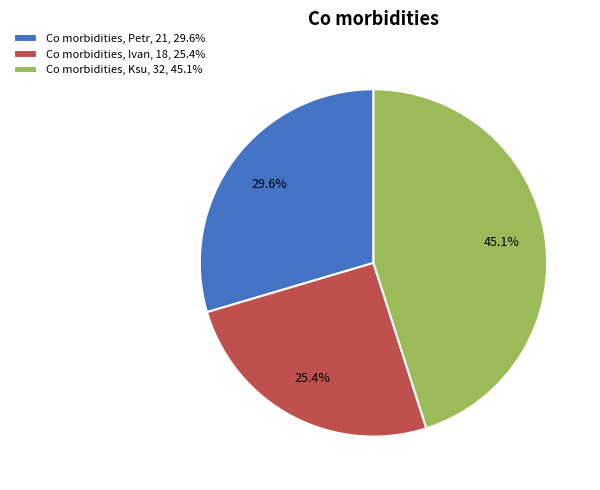

Combined, do Co morbidities, Petr, 21, 29.6% and Co morbidities, Ksu, 32, 45.1% account for over 50%?

Yes